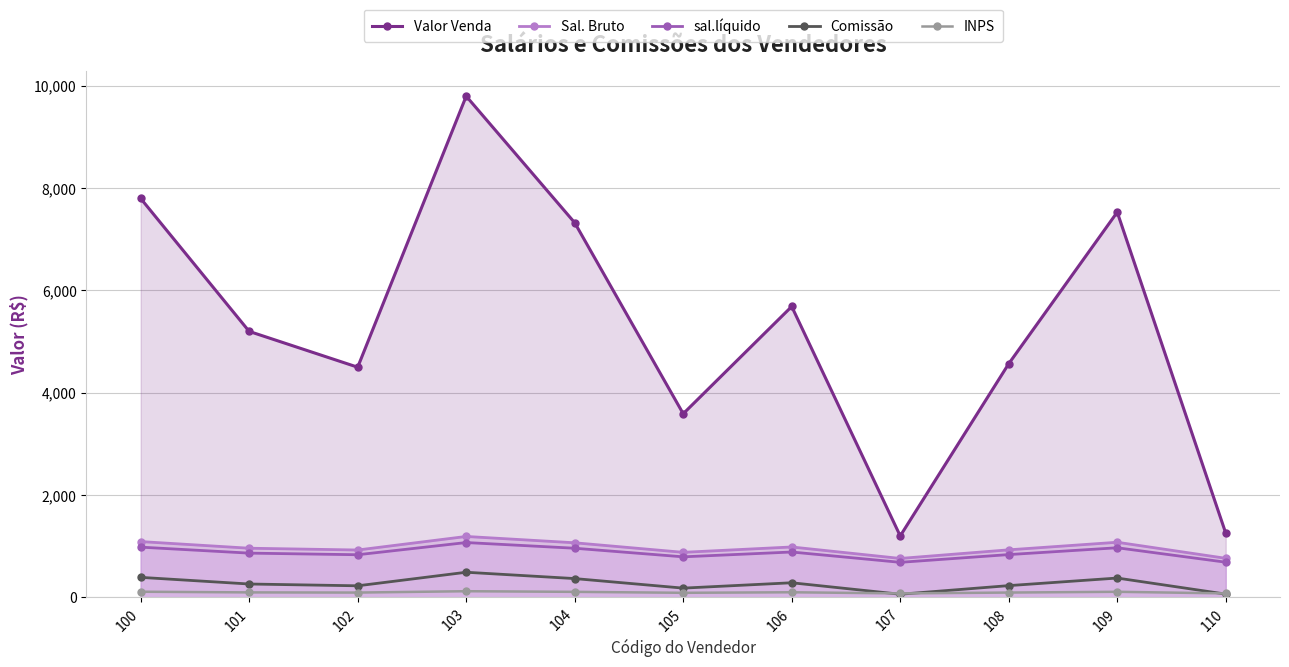

Is the value of INPS at 107 greater than the value of Comissão at 106?

No